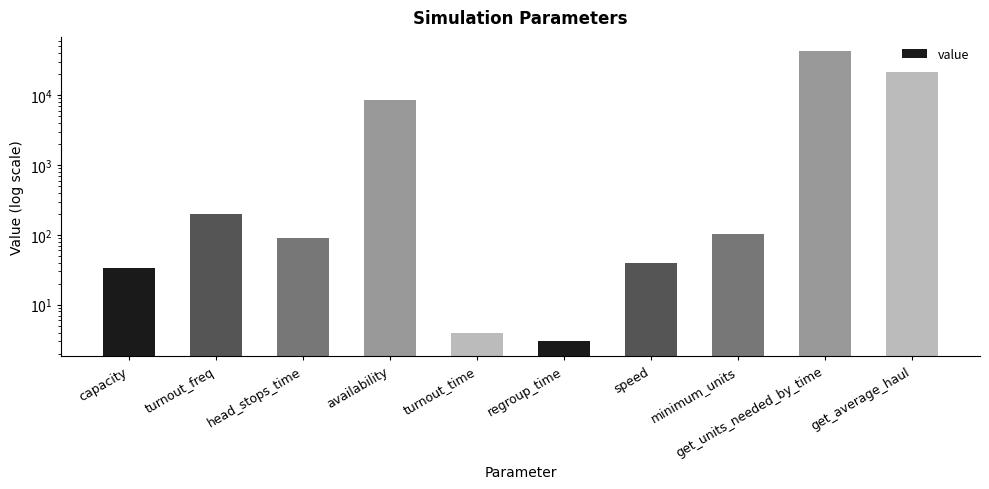

Reading left to right, transcribe all the data shown in this chart.

33.6	200.0	90.0	8672.0	4.0	3.0	40.0	104.0	42559.0	21763.6